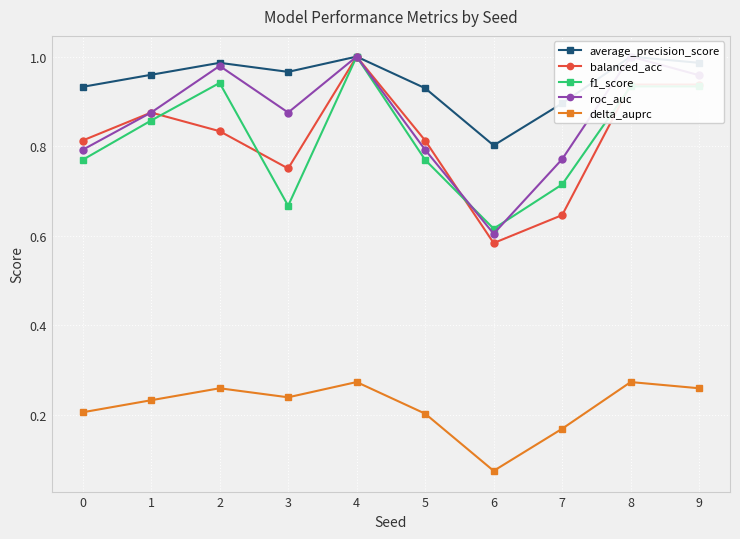

Is it true that balanced_acc equals 0.6 at 7?

True